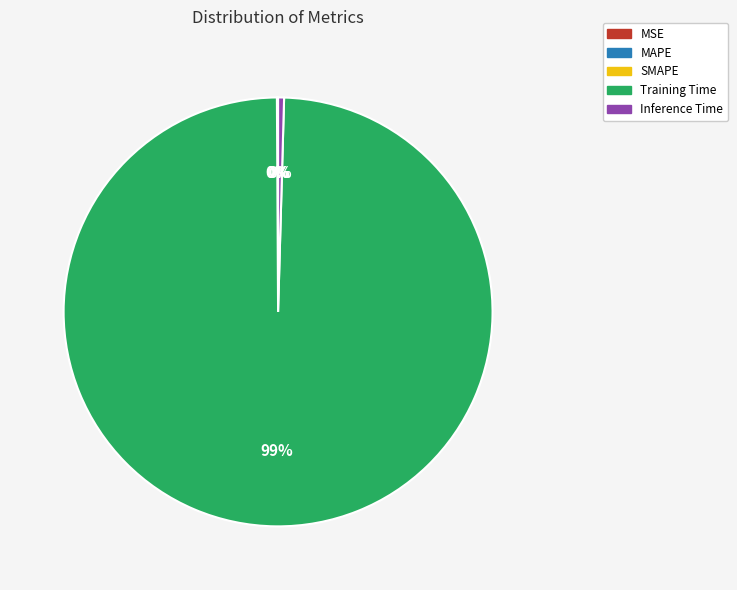

To the nearest percent, what is the average slice percentage?

20%